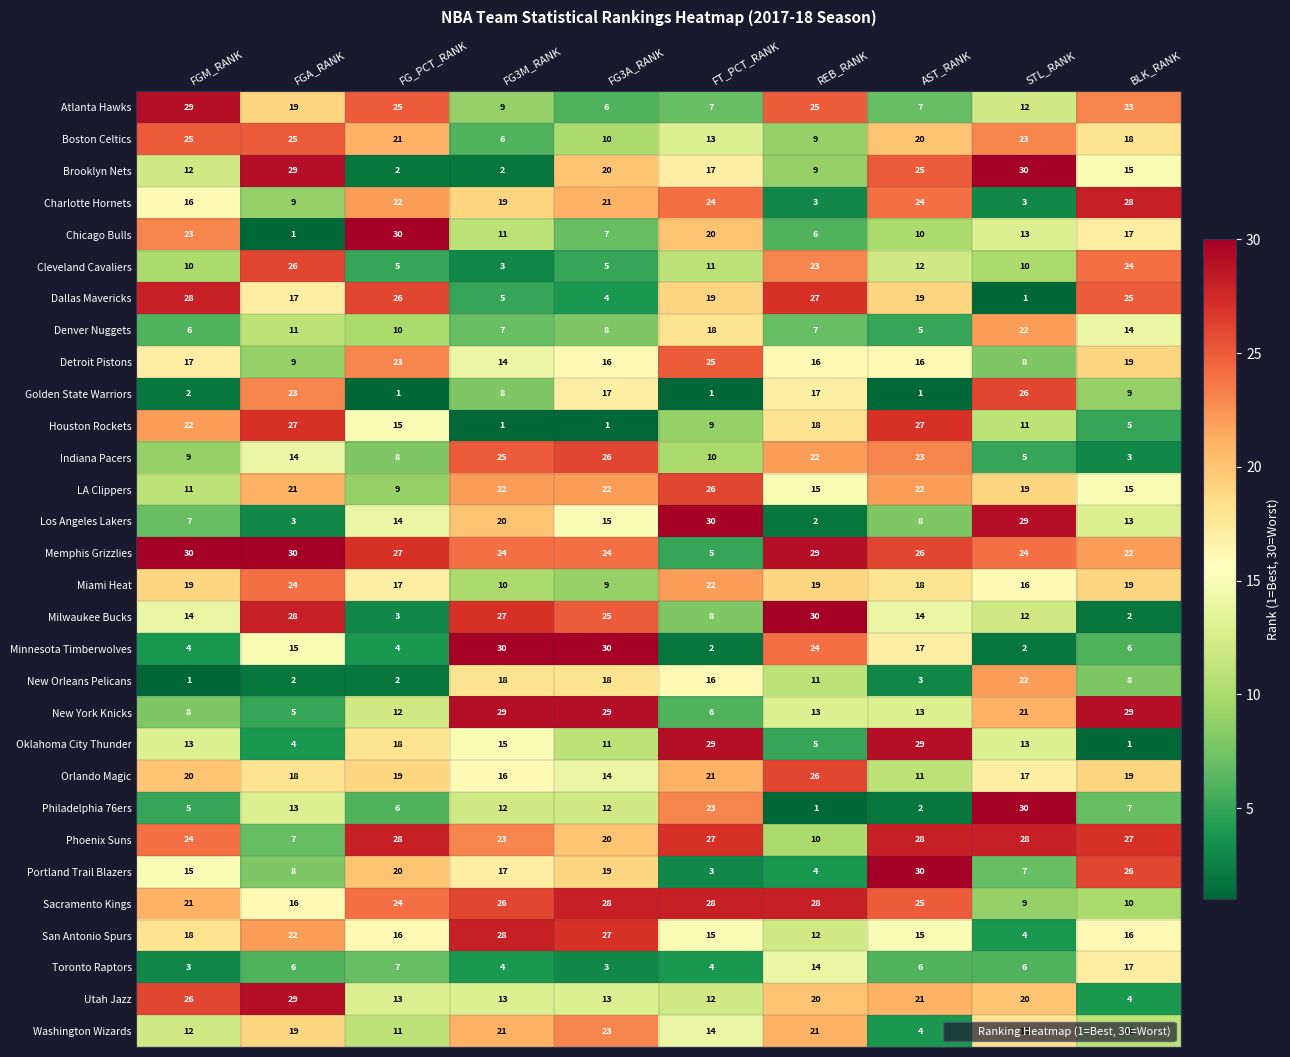

What value does the Boston Celtics series have at AST_RANK, to the nearest 10?

20